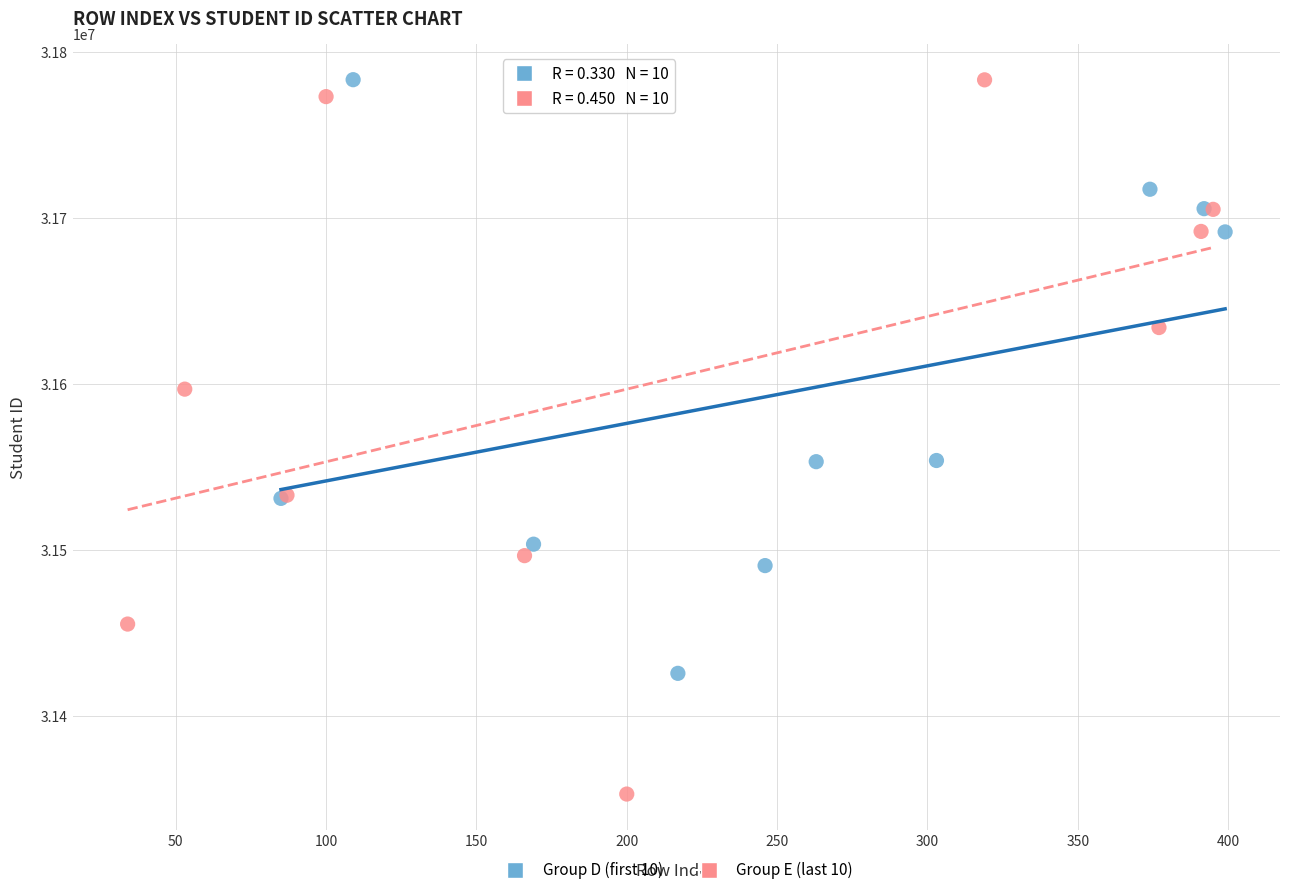

Which series contains the lowest Y value?

Group E (last 10)